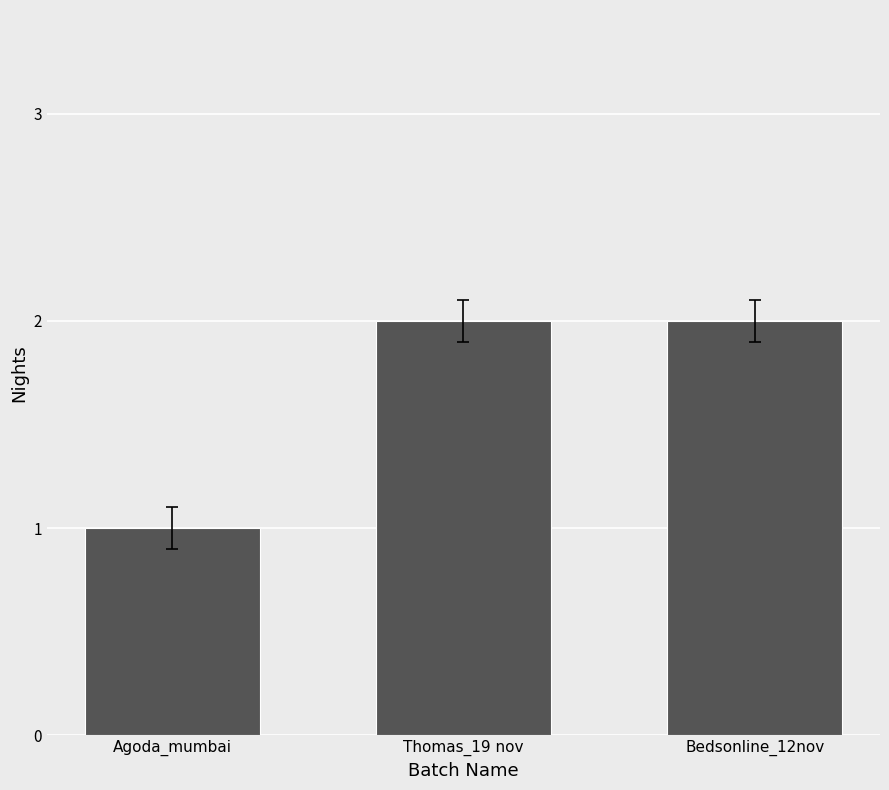

The value at Agoda_mumbai is 1. True or false?

True